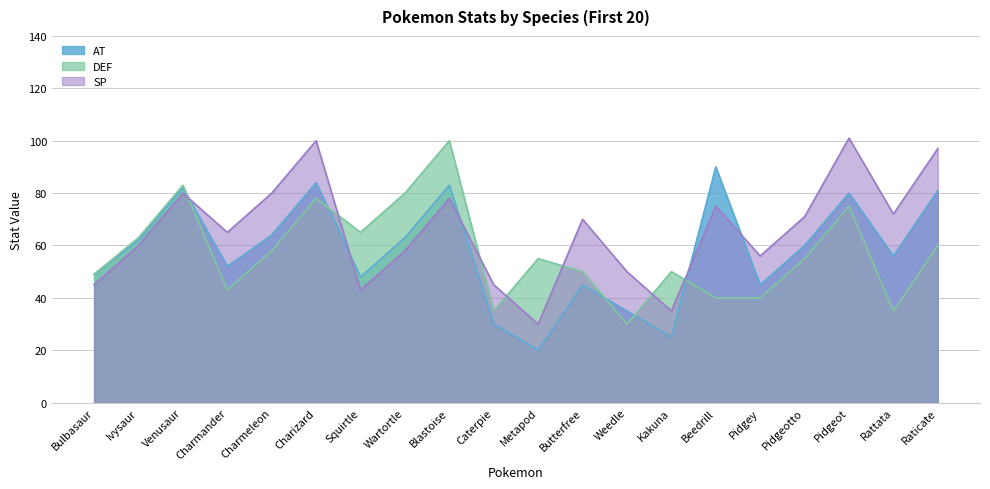

List the labels in order of AT value, smallest first.

Metapod, Kakuna, Caterpie, Weedle, Butterfree, Pidgey, Squirtle, Bulbasaur, Charmander, Rattata, Pidgeotto, Ivysaur, Wartortle, Charmeleon, Pidgeot, Raticate, Venusaur, Blastoise, Charizard, Beedrill